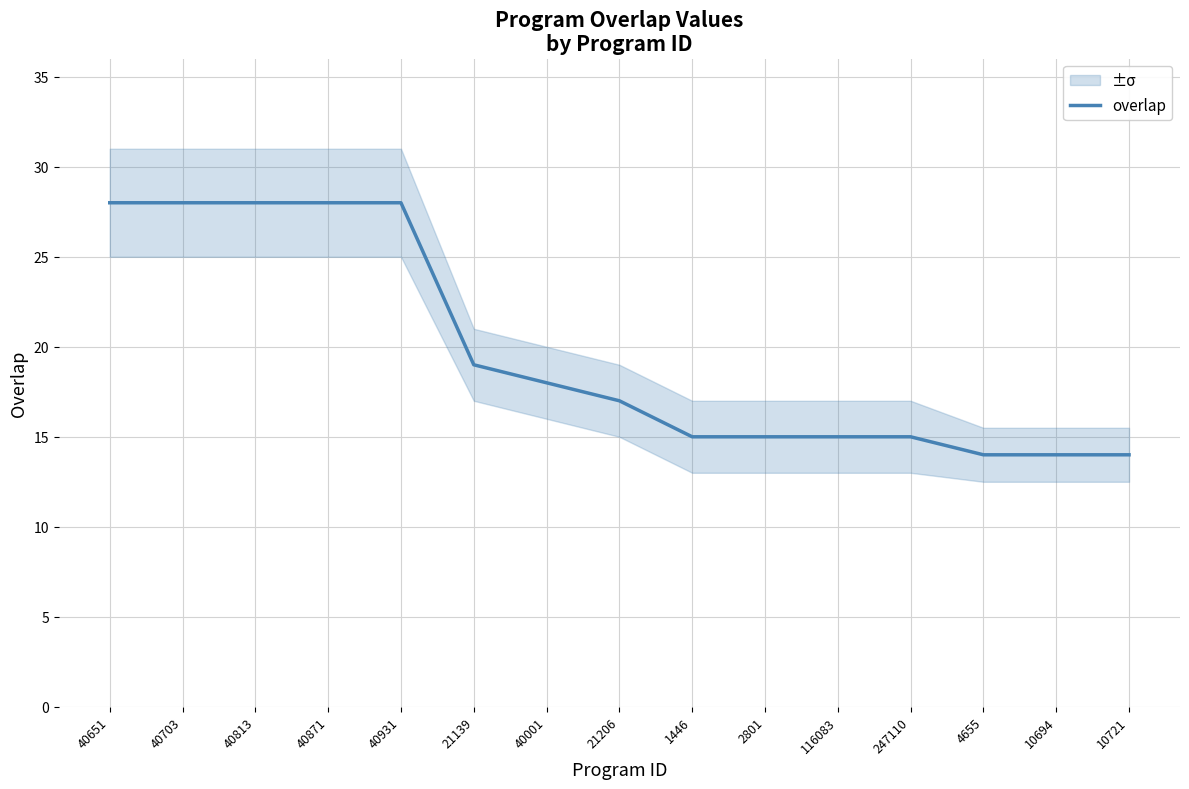

The chart shows a value of 14 at 10694. True or false?

True